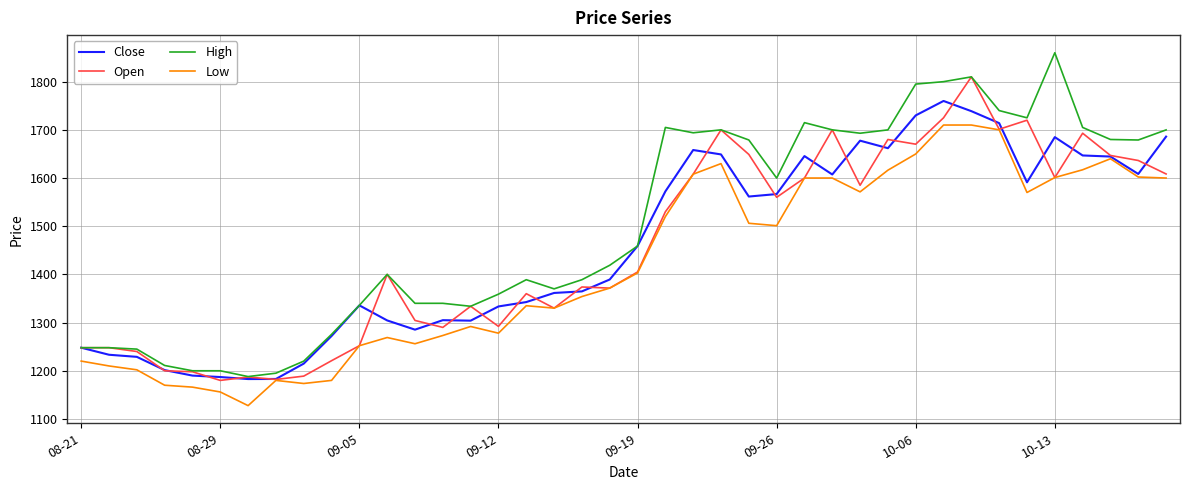

Which series has the largest range (max minus min)?

High